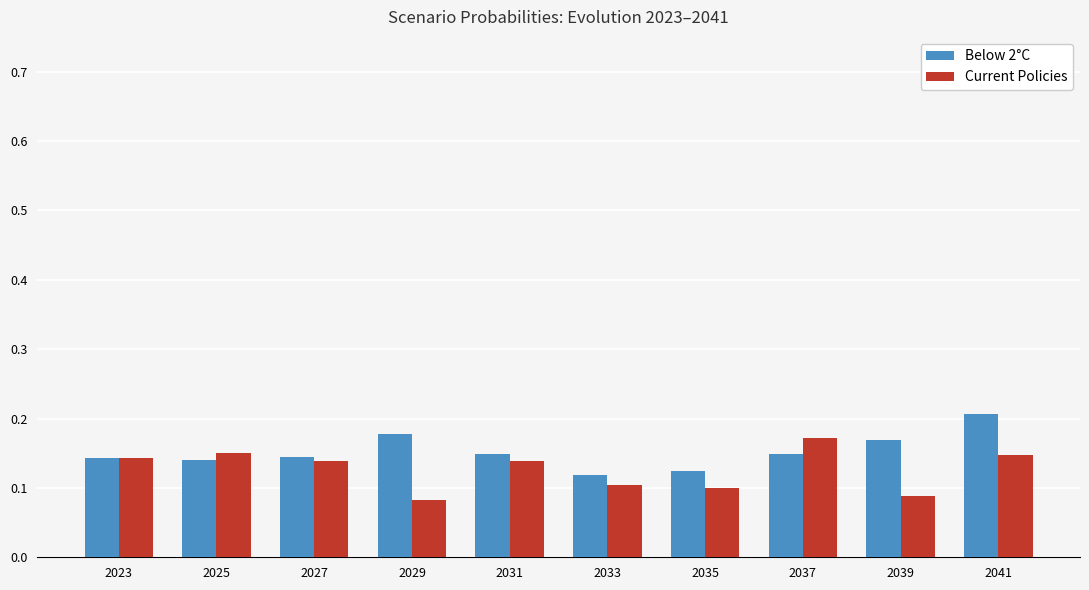

What is the sum of the Below 2°C values at 2041 and 2031?

0.4